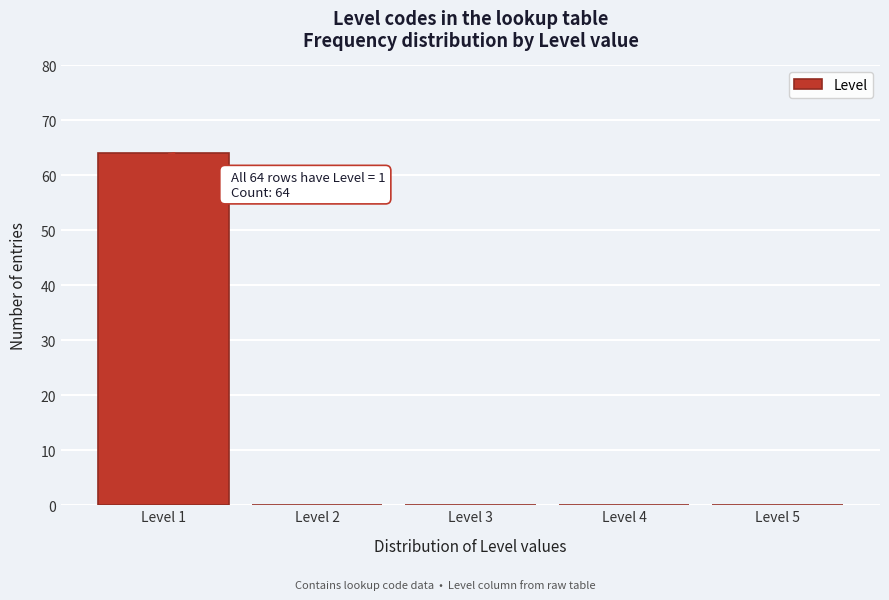

Which range on the x-axis has the tallest bar?

0.5 to 1.5